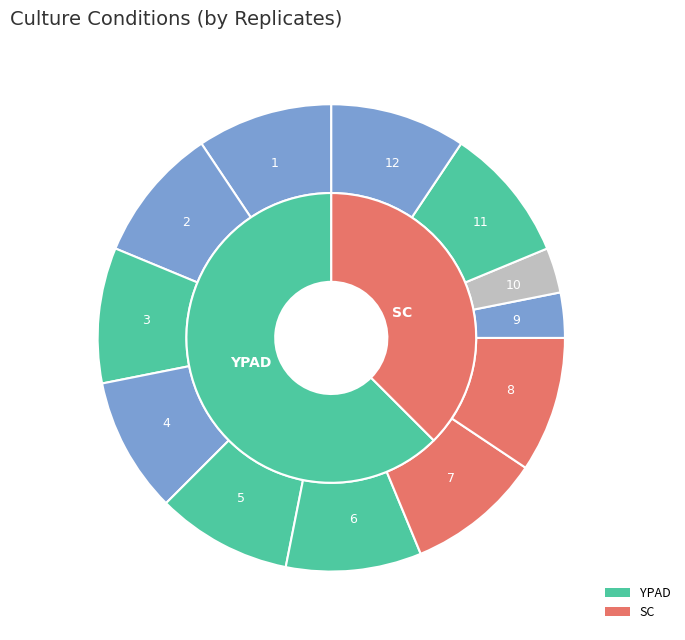

What is the ratio of the value at 9 to the value at 11?

0.3